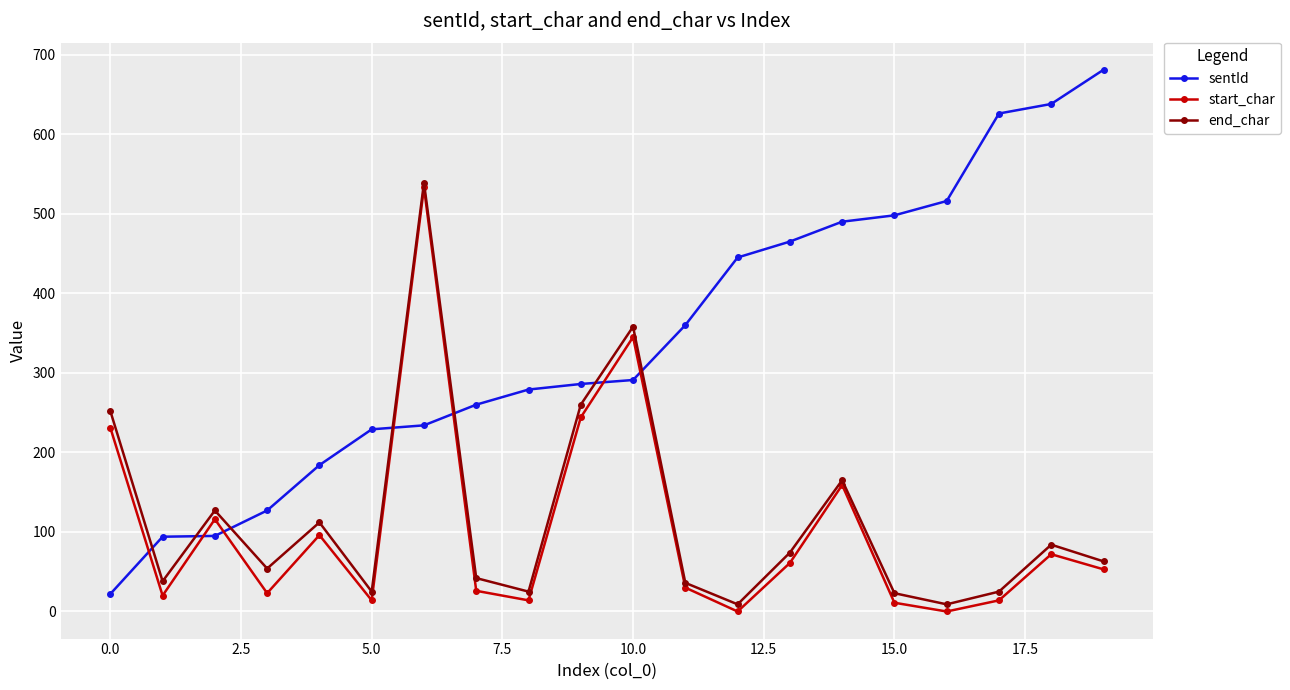

Which series has the largest total across all categories?

sentId